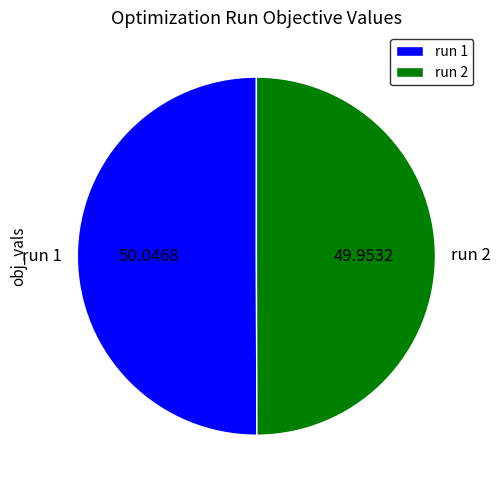

Do run 2 and run 1 together represent more than half of the pie?

Yes